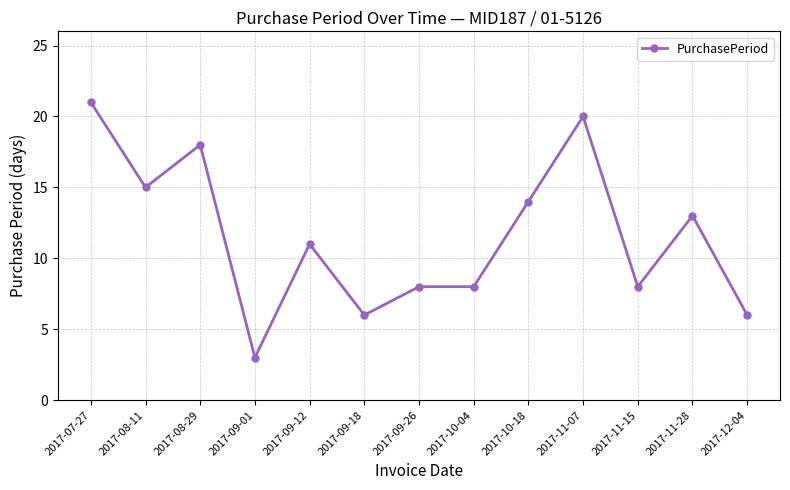

Approximately how many times larger is the value at 2017-09-18 compared to 2017-10-18?

0.4